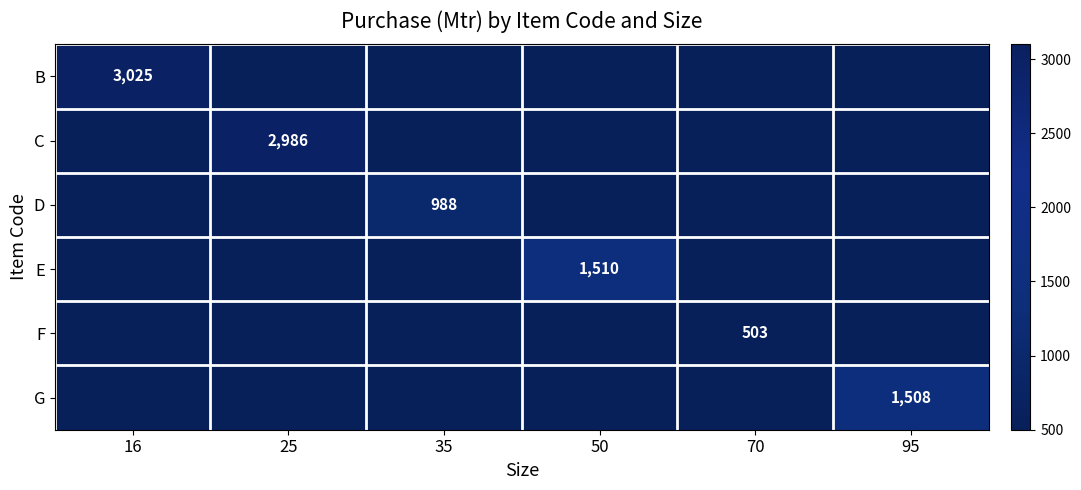

True or false: C has a value of 4771 at 25.

False